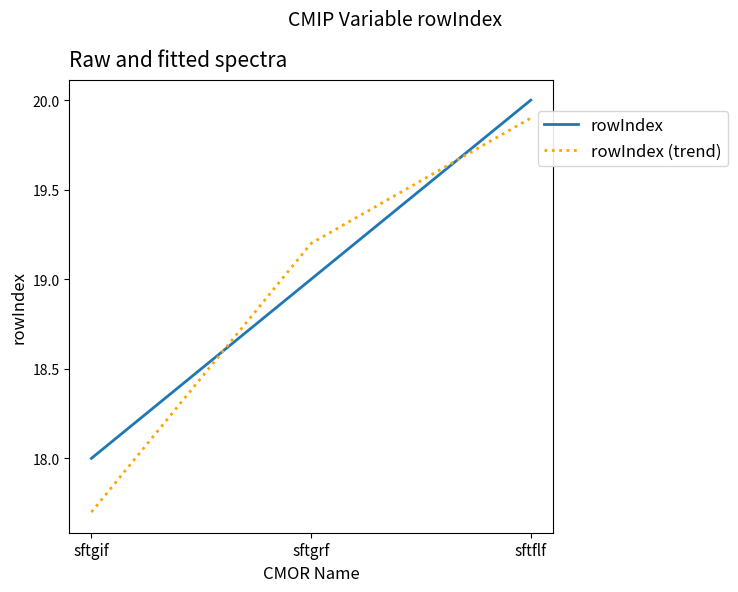

What is the difference between the maximum and minimum values in the rowIndex (trend) series?

2.2